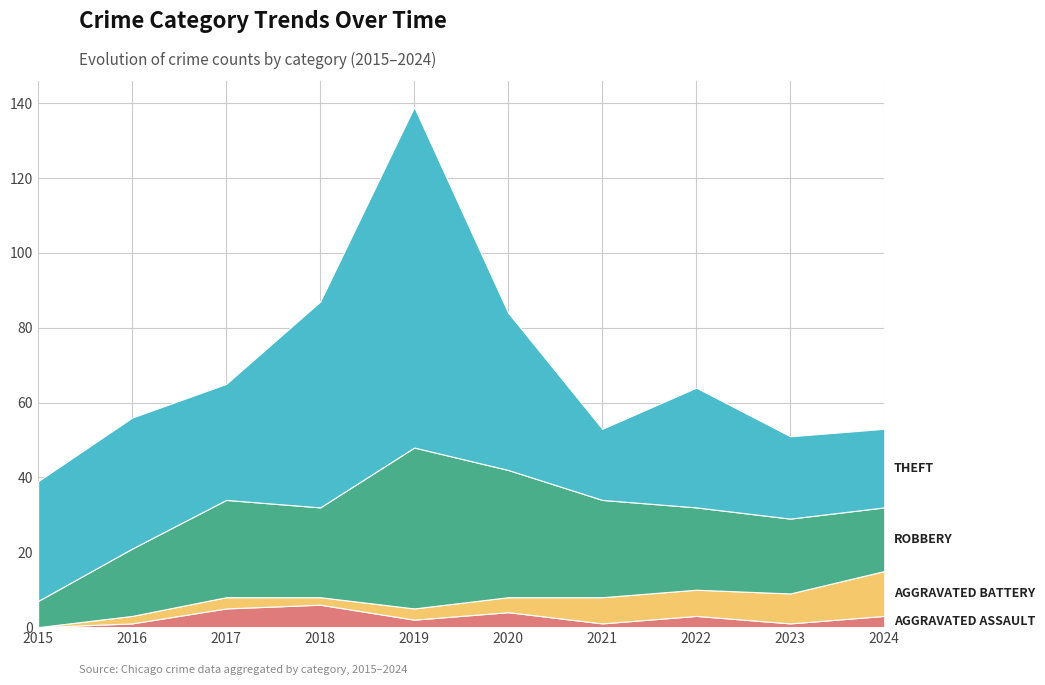

Reading left to right, extract all data points from this chart.

Aggravated Assault: 0	1	5	6	2	4	1	3	1	3
Aggravated Battery: 0	2	3	2	3	4	7	7	8	12
Robbery: 7	18	26	24	43	34	26	22	20	17
Theft: 32	35	31	55	91	42	19	32	22	21